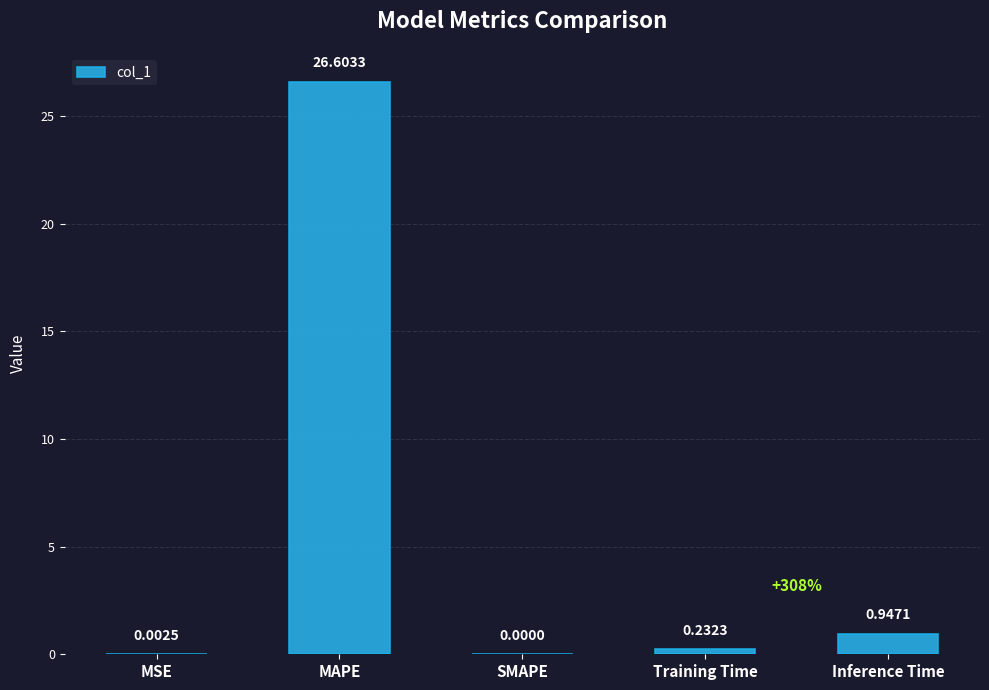

At which label is the value closest to 13?

Inference Time